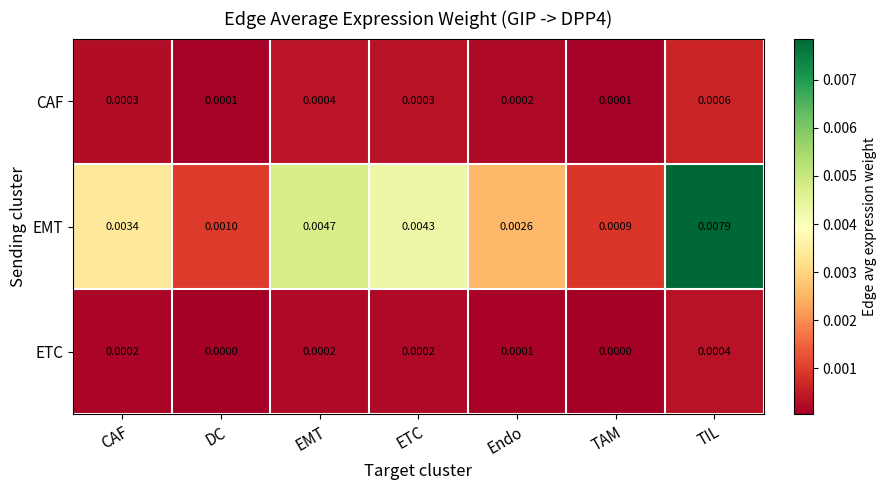

Which series has the widest spread of values?

EMT